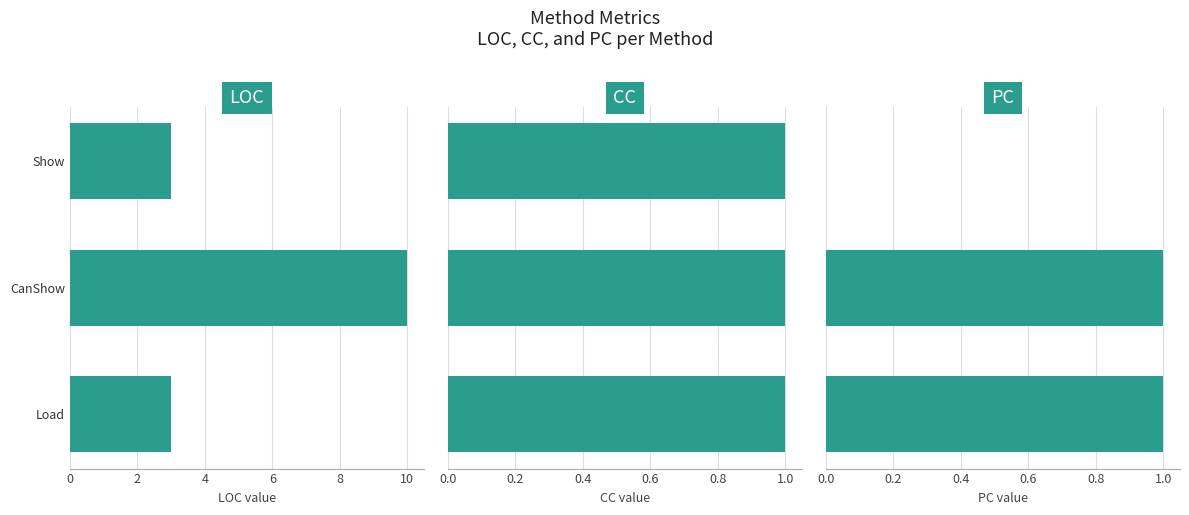

What is the sum of all LOC values?

16.0